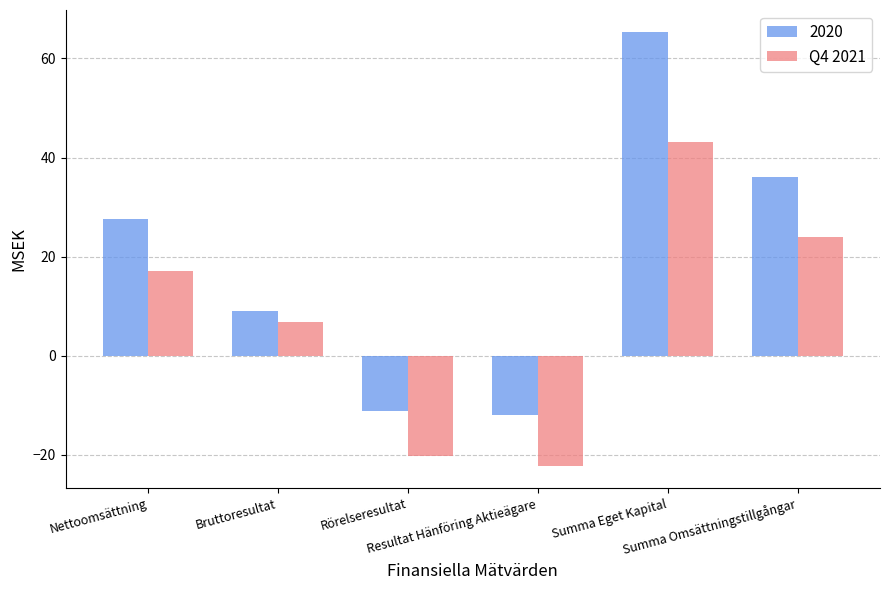

Which label corresponds to the smallest value in the chart?

Resultat Hänföring Aktieägare